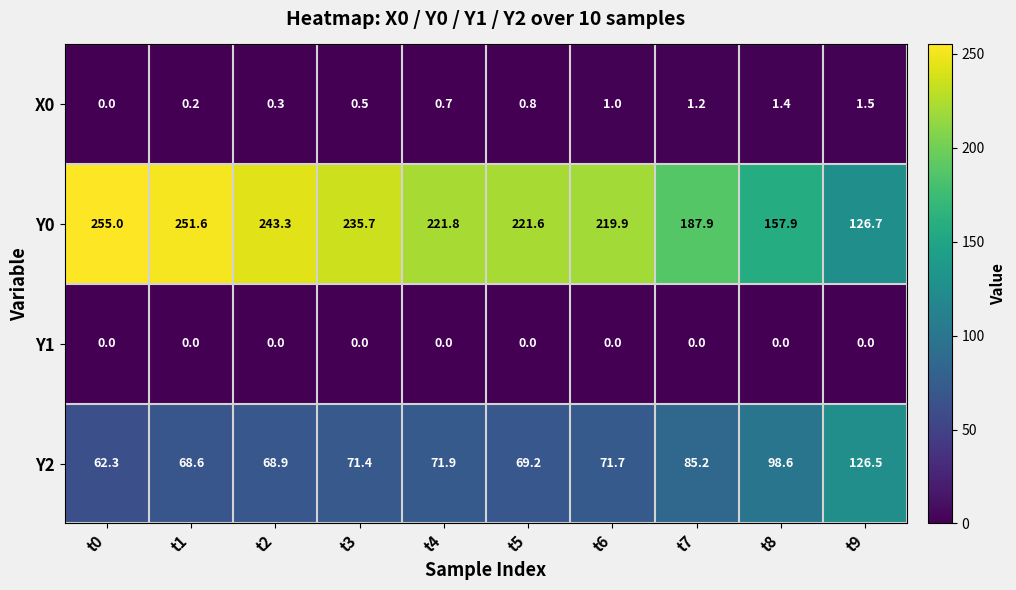

The Y0 series shows 64.5 at t0. True or false?

False